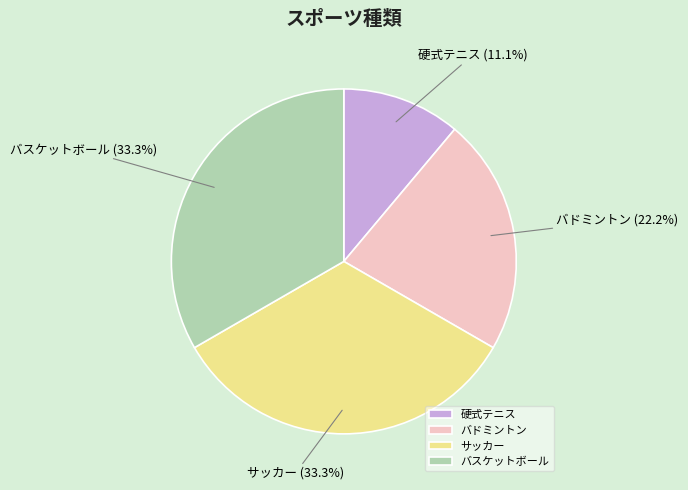

True or false: 硬式テニス accounts for 11% of the total.

True